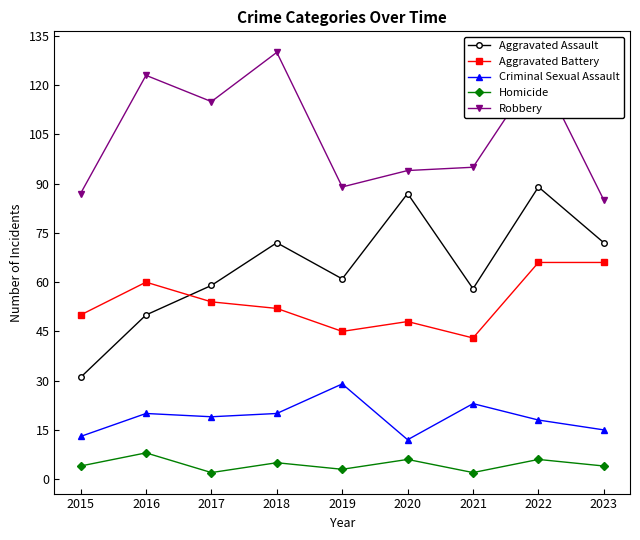

Reading left to right, list all the values displayed in this chart.

Aggravated Assault: 2015=31	2016=50	2017=59	2018=72	2019=61	2020=87	2021=58	2022=89	2023=72
Aggravated Battery: 2015=50	2016=60	2017=54	2018=52	2019=45	2020=48	2021=43	2022=66	2023=66
Criminal Sexual Assault: 2015=13	2016=20	2017=19	2018=20	2019=29	2020=12	2021=23	2022=18	2023=15
Homicide: 2015=4	2016=8	2017=2	2018=5	2019=3	2020=6	2021=2	2022=6	2023=4
Robbery: 2015=87	2016=123	2017=115	2018=130	2019=89	2020=94	2021=95	2022=125	2023=85